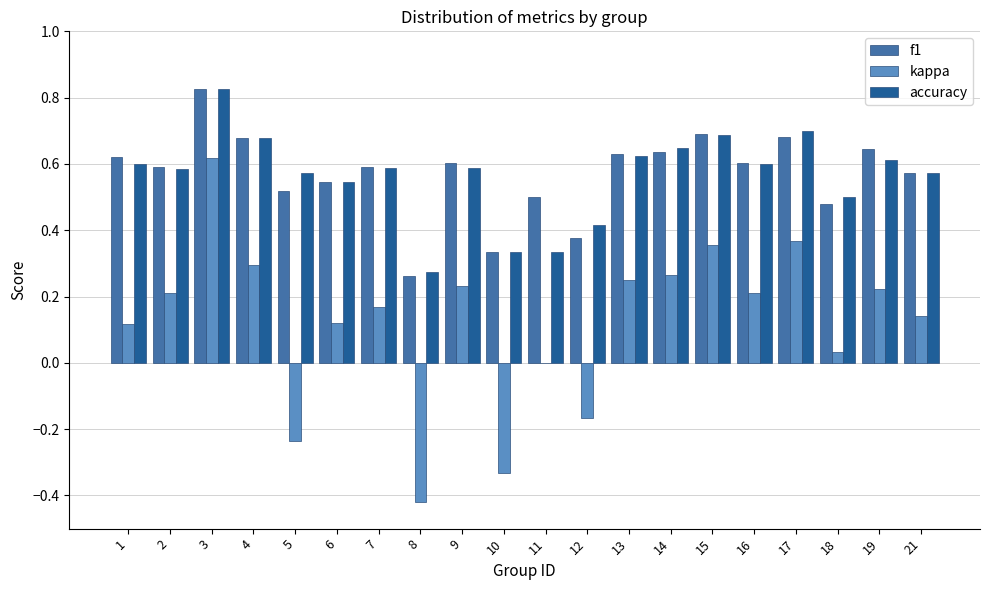

How many categories are shown in the chart?

20